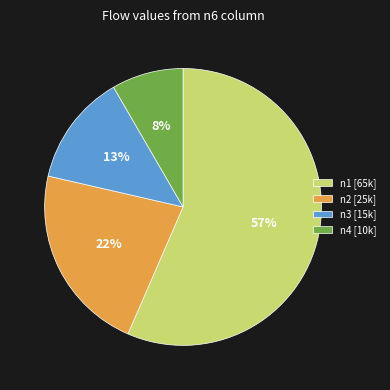

Which slice represents more than half of the pie?

n1 [65k]